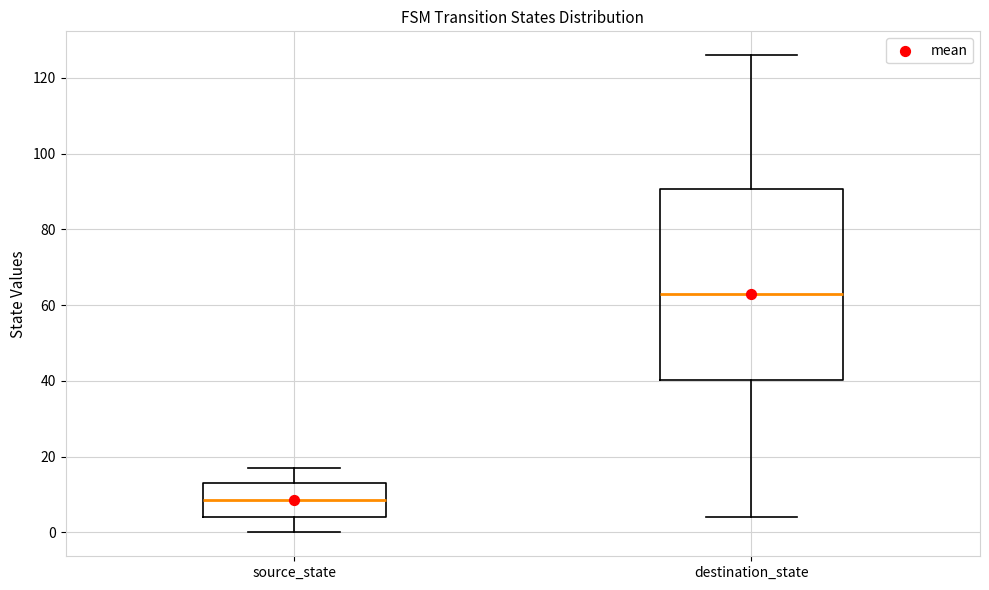

Which box's median line is the highest?

destination_state